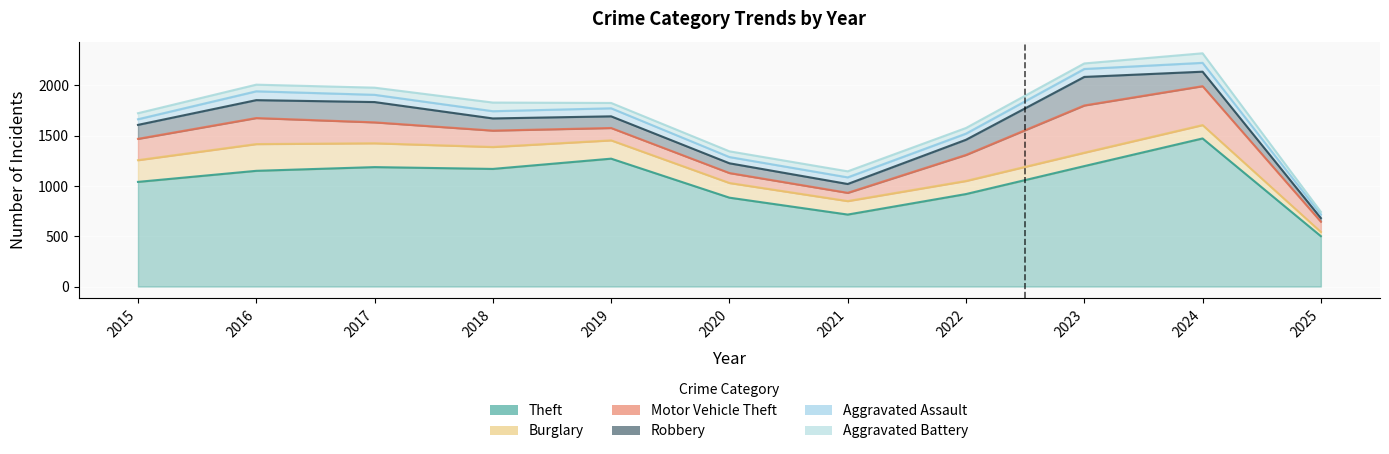

Where is the first local minimum for Aggravated Battery?

2019